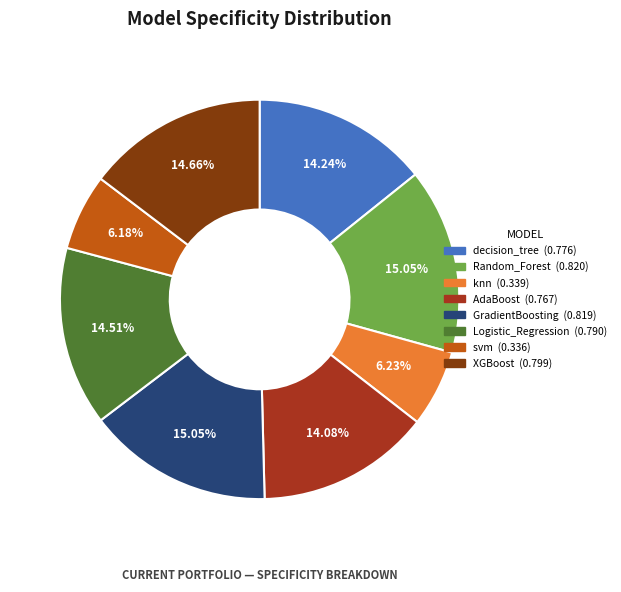

Is there any slice that represents more than half of the pie?

No